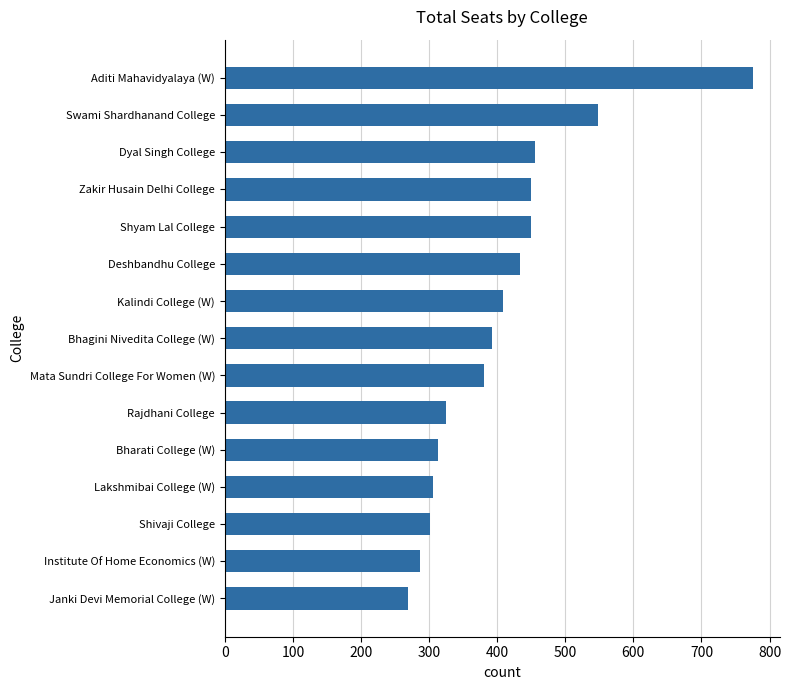

What is the difference between the maximum and second lowest values?

490